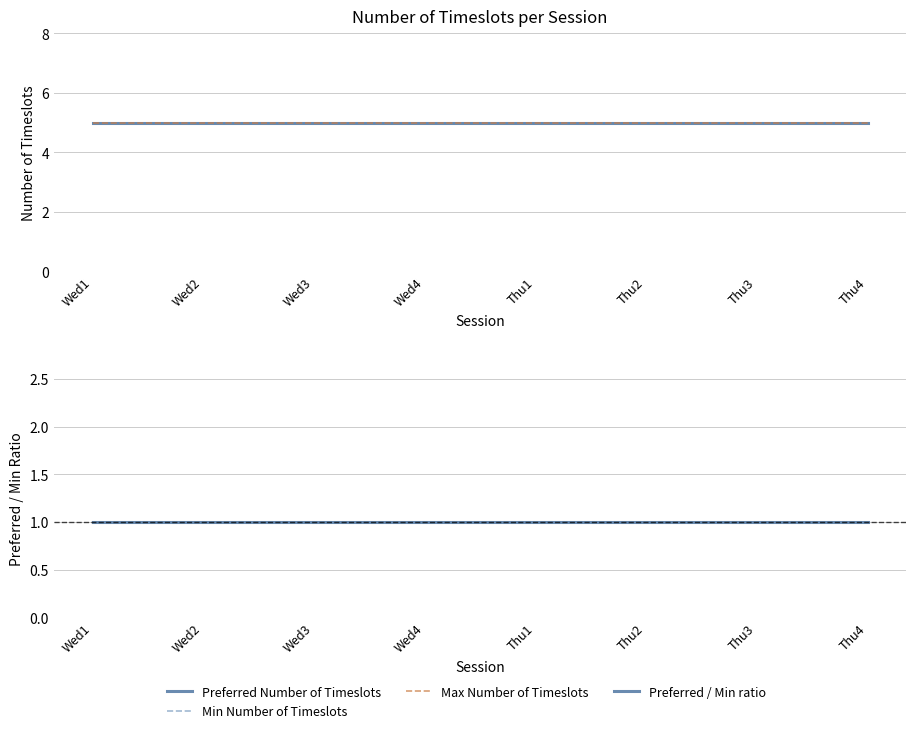

Reading left to right, what are all the values shown in this chart?

Preferred Number of Timeslots: Wed1=5	Wed2=5	Wed3=5	Wed4=5	Thu1=5	Thu2=5	Thu3=5	Thu4=5
Min Number of Timeslots: Wed1=5	Wed2=5	Wed3=5	Wed4=5	Thu1=5	Thu2=5	Thu3=5	Thu4=5
Max Number of Timeslots: Wed1=5	Wed2=5	Wed3=5	Wed4=5	Thu1=5	Thu2=5	Thu3=5	Thu4=5
Preferred / Min ratio: Wed1=1	Wed2=1	Wed3=1	Wed4=1	Thu1=1	Thu2=1	Thu3=1	Thu4=1